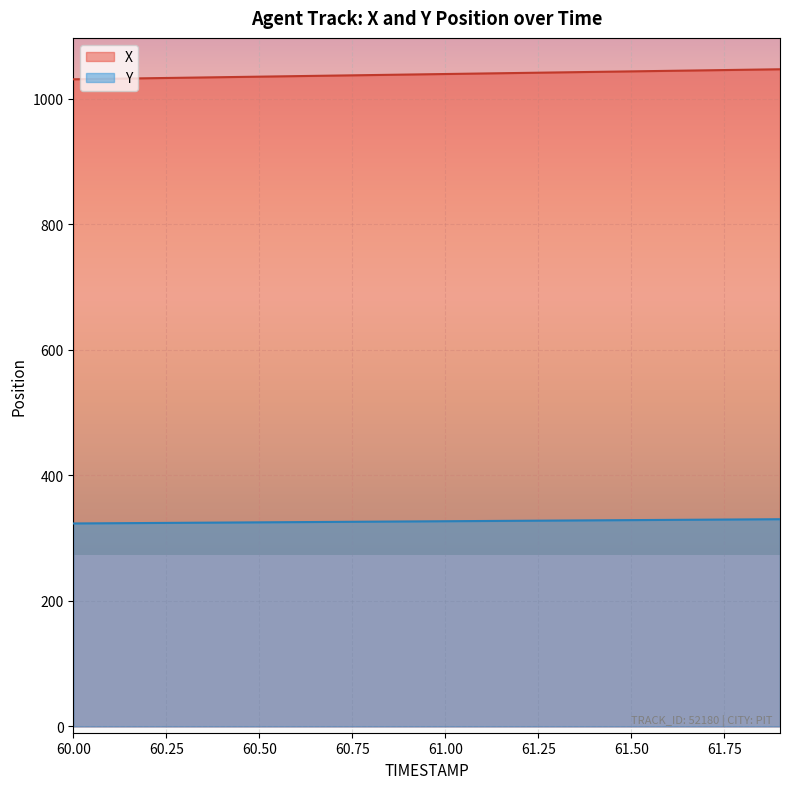

How many distinct data groups are displayed?

2